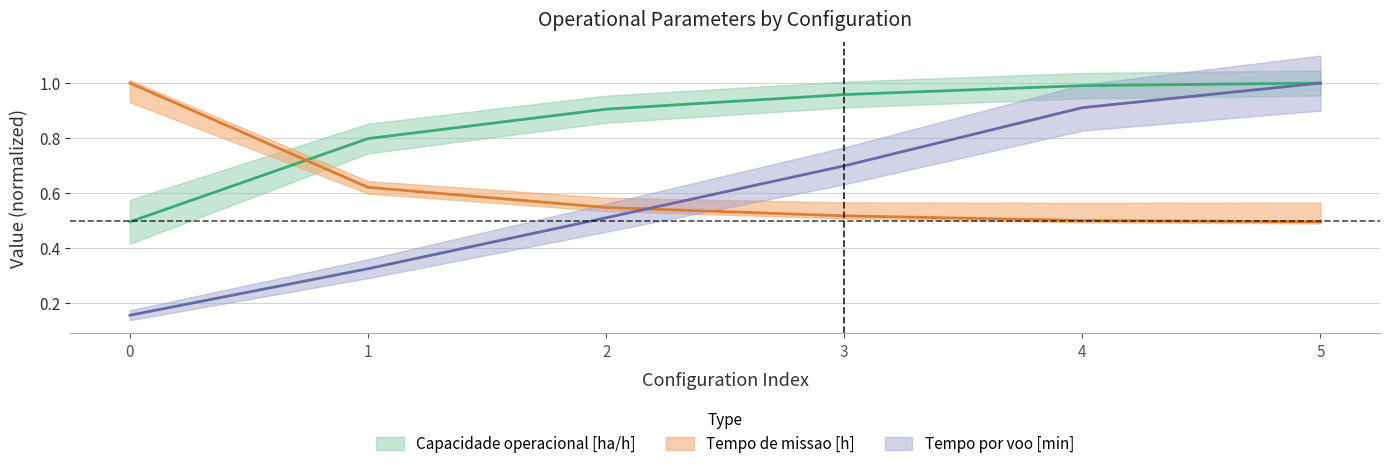

Between 4 and 5, which series saw the biggest shift?

Tempo por voo [min]